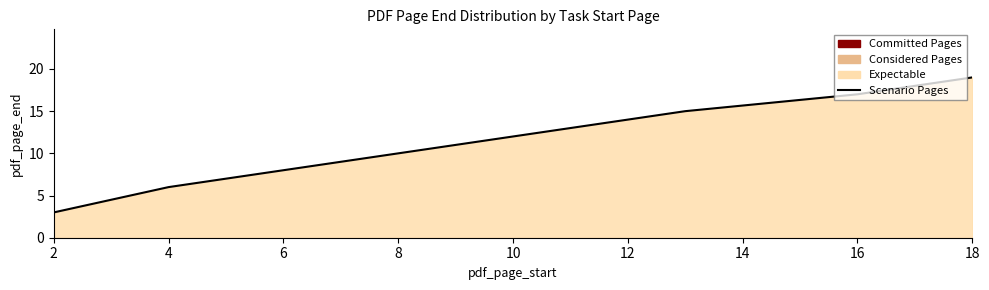

What is the change in value from 4 to 18?

+13